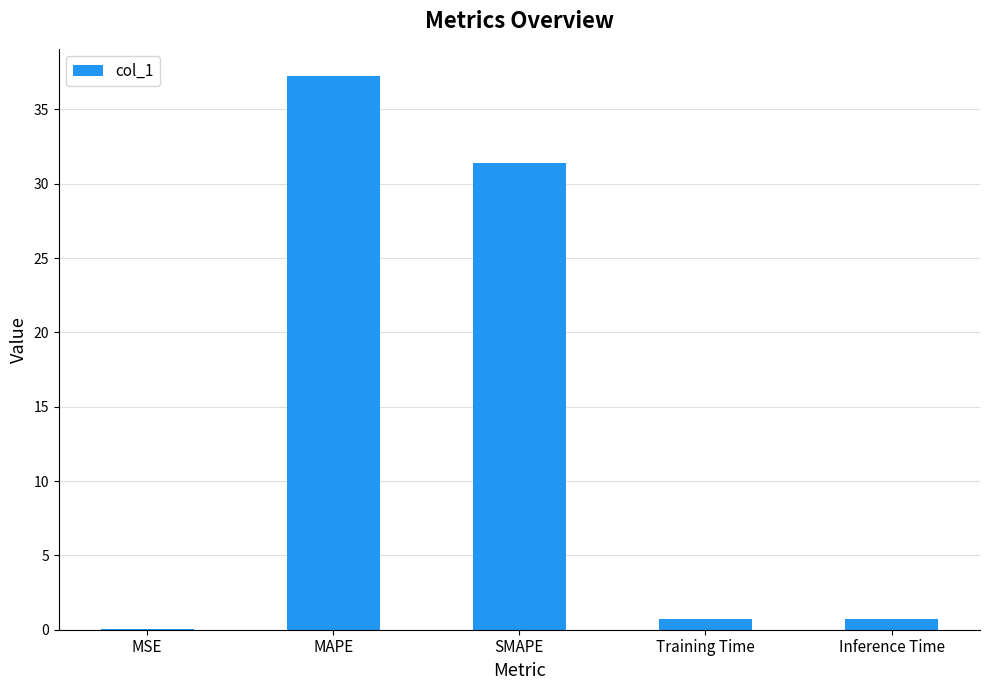

Is it true that the value at MAPE is 13.3?

False